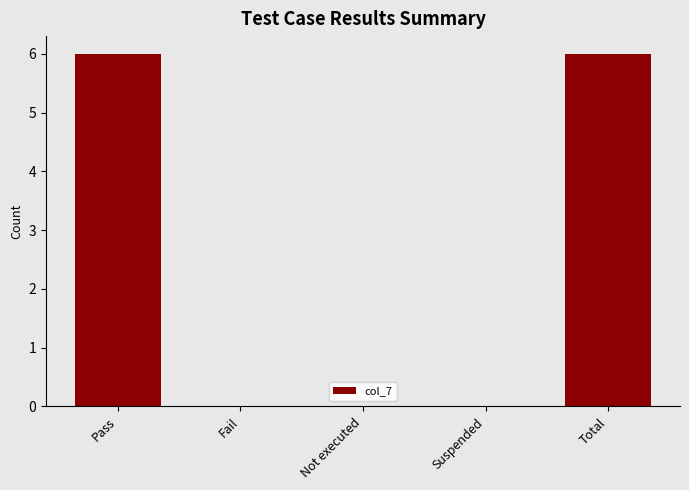

Are the bars horizontal?

No